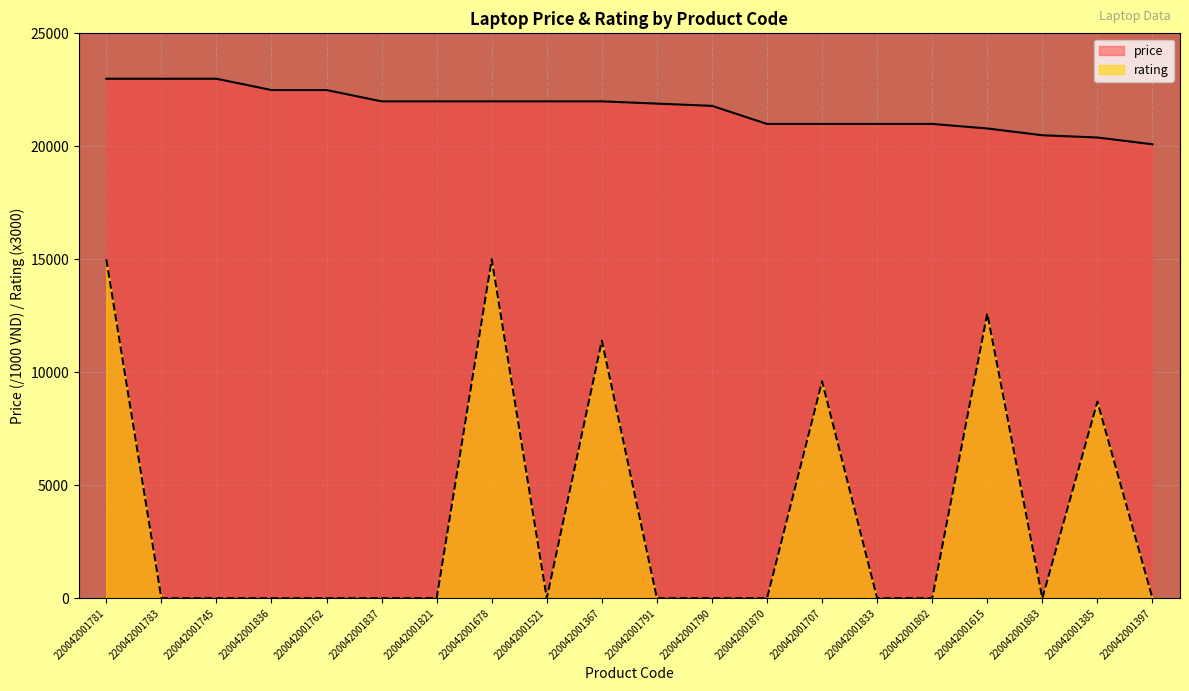

What is the greatest value displayed?

22990